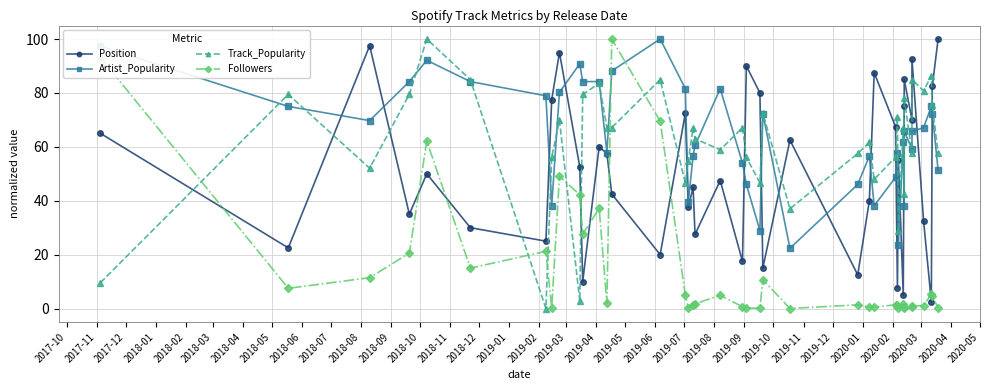

Read the Position value at 2017-10.

65.0